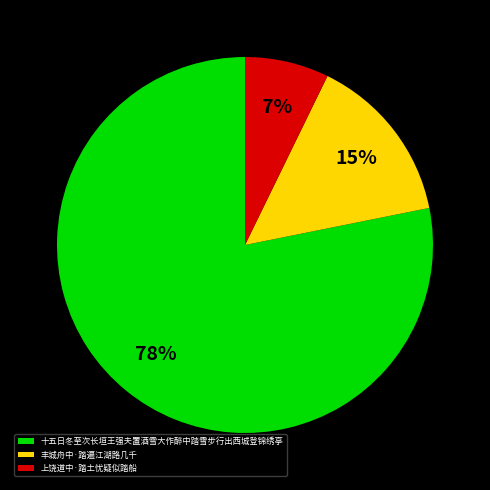

Which slice is the smallest?

上饶道中·踏土忧疑似踏船